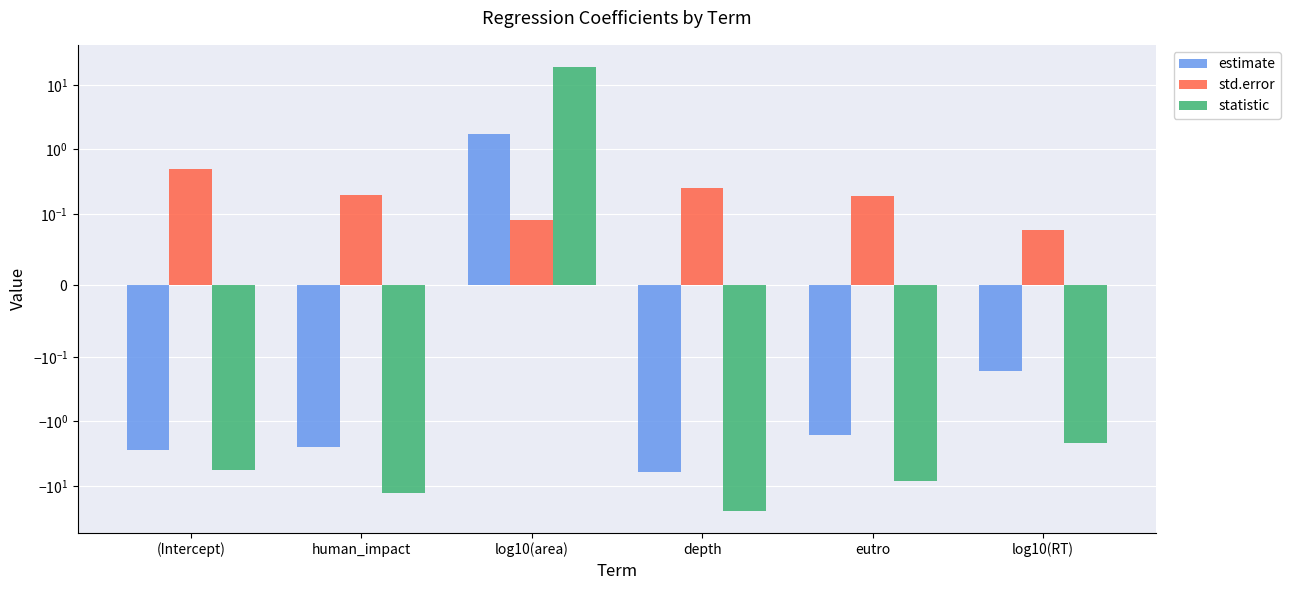

At which label is statistic closest to -2?

log10(RT)